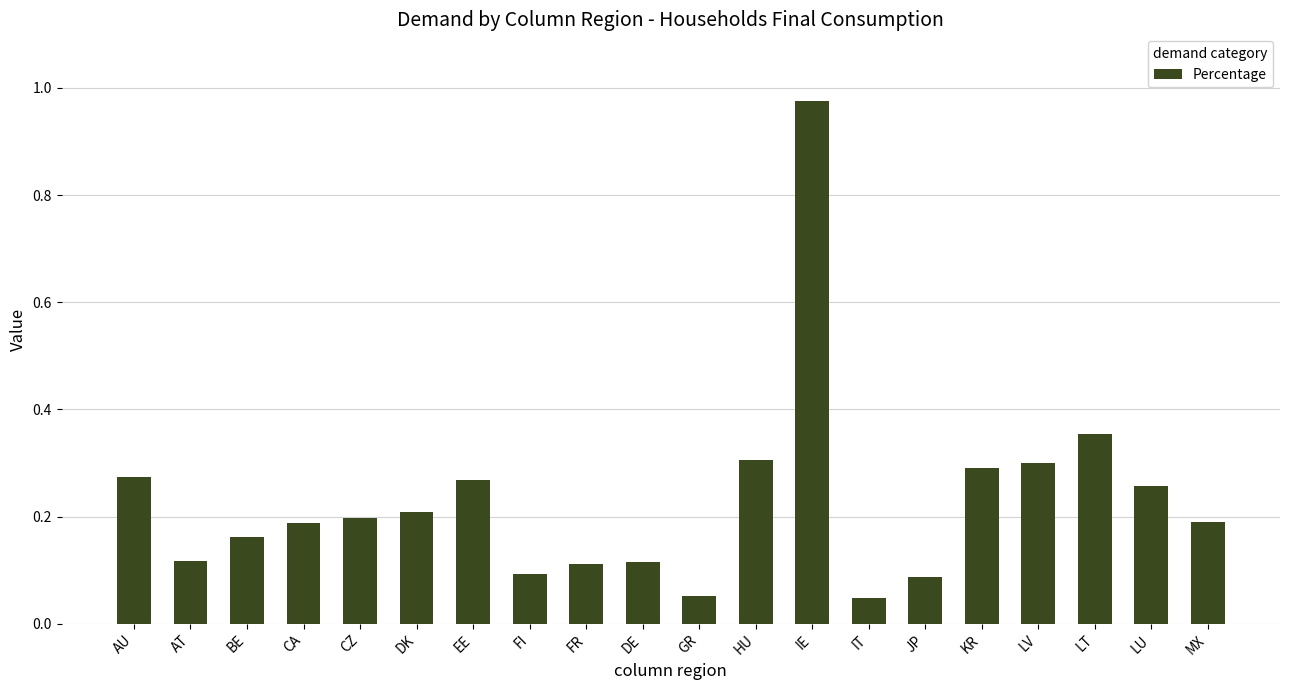

The value at DE is 0.1. True or false?

True